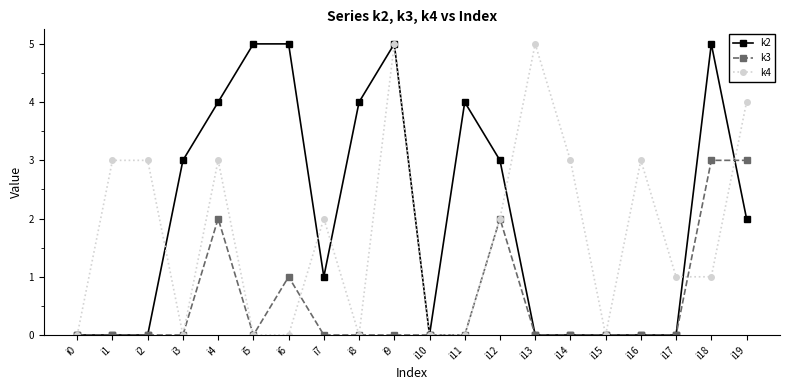

Reading left to right, extract all data points from this chart.

k2: i0=0	i1=0	i2=0	i3=3	i4=4	i5=5	i6=5	i7=1	i8=4	i9=5	i10=0	i11=4	i12=3	i13=0	i14=0	i15=0	i16=0	i17=0	i18=5	i19=2
k3: i0=0	i1=0	i2=0	i3=0	i4=2	i5=0	i6=1	i7=0	i8=0	i9=0	i10=0	i11=0	i12=2	i13=0	i14=0	i15=0	i16=0	i17=0	i18=3	i19=3
k4: i0=0	i1=3	i2=3	i3=0	i4=3	i5=0	i6=0	i7=2	i8=0	i9=5	i10=0	i11=0	i12=2	i13=5	i14=3	i15=0	i16=3	i17=1	i18=1	i19=4